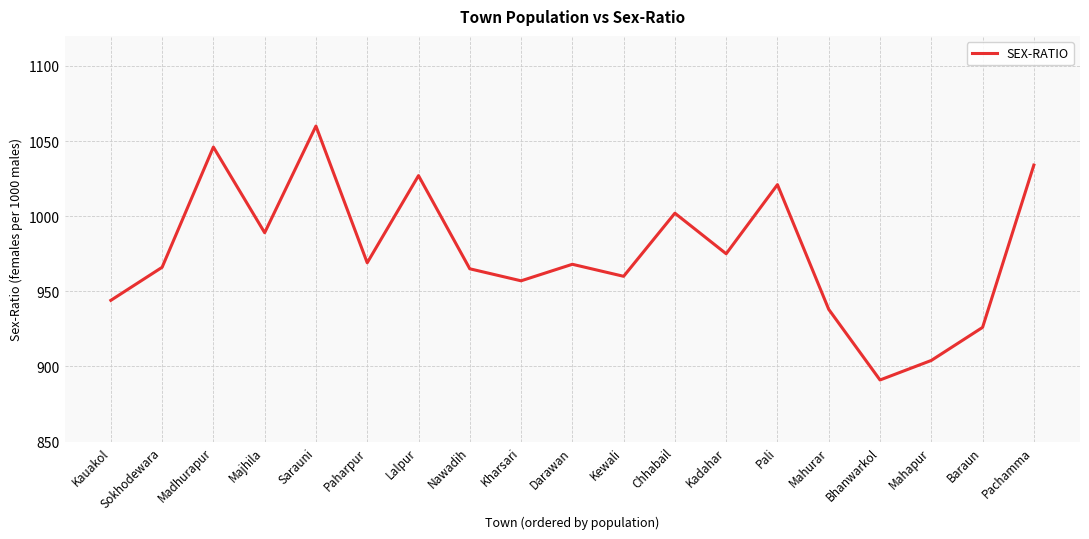

At which category does the chart reach its minimum across all series?

Bhanwarkol